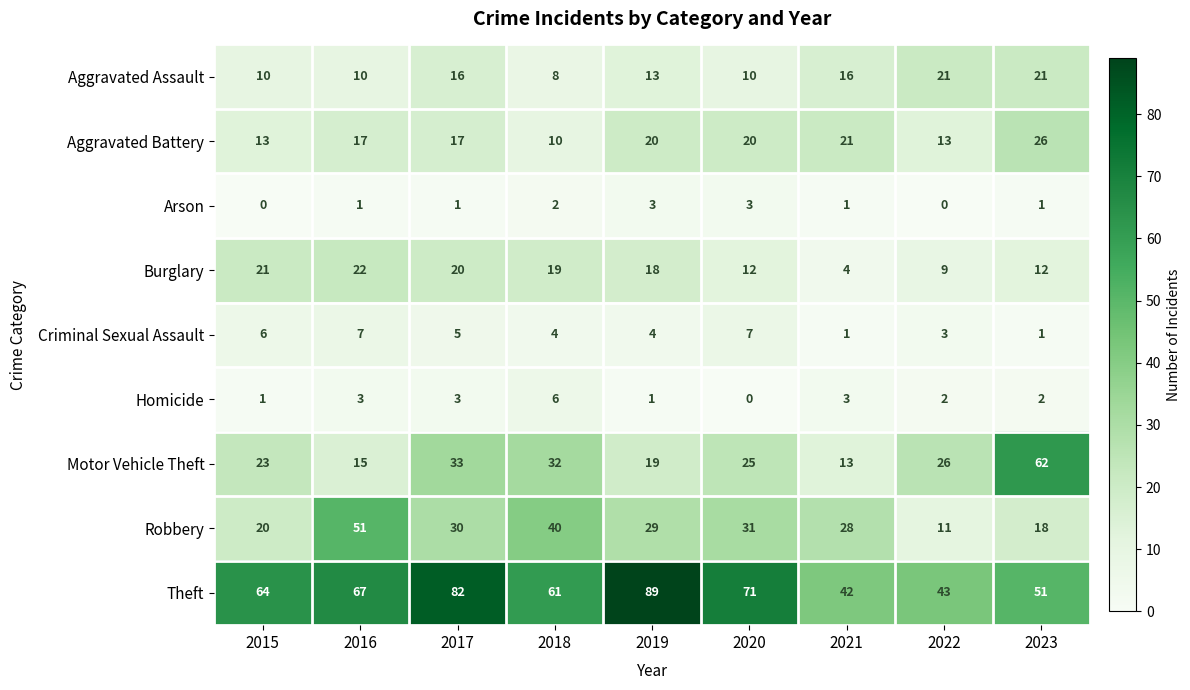

At which category is the sum across all series the highest?

2017